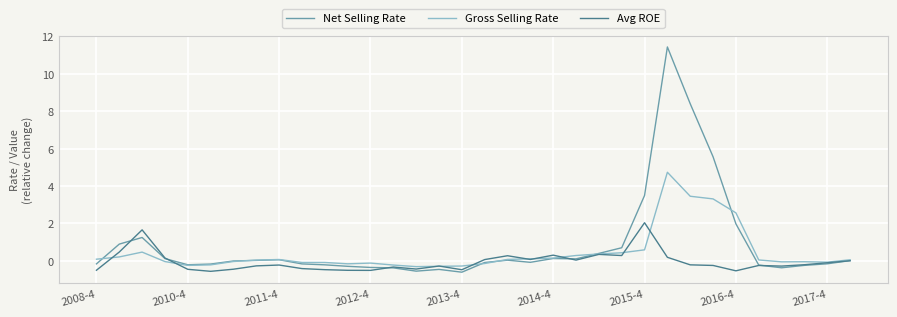

List the series in order of their overall mean, highest first.

Net Selling Rate, Gross Selling Rate, Avg ROE